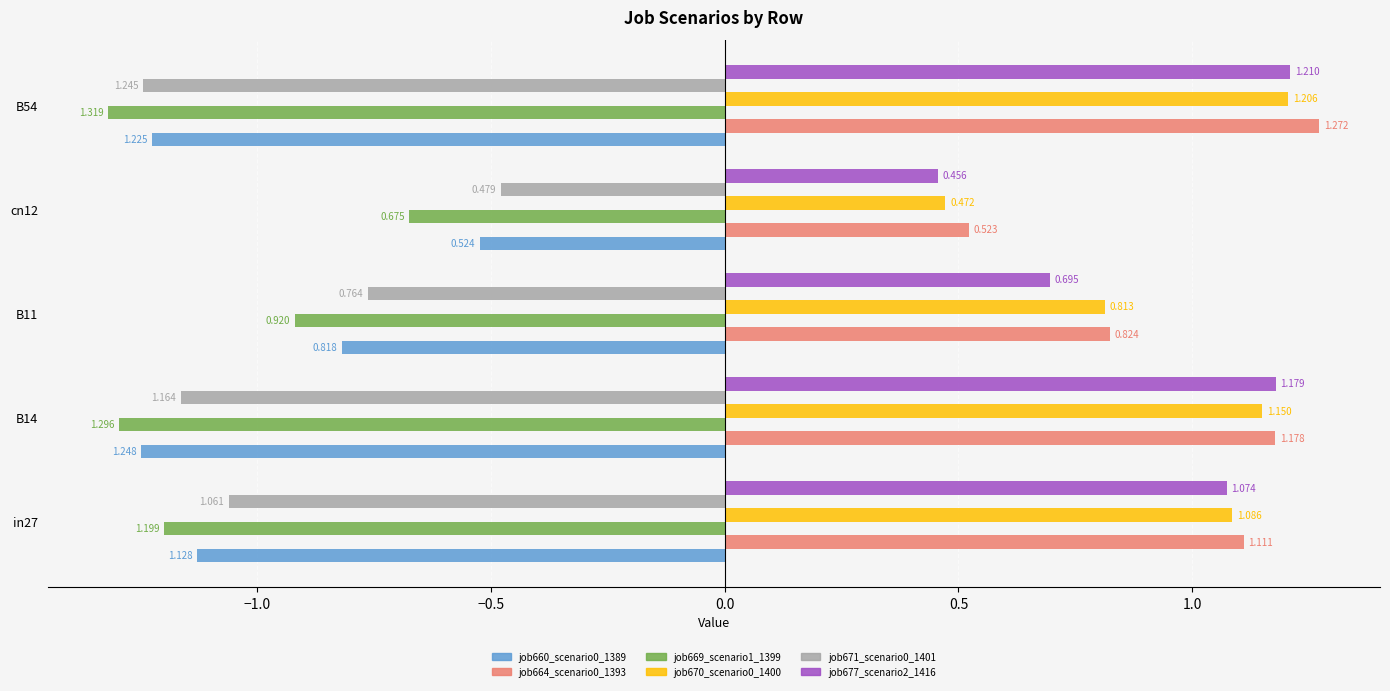

At which category is the sum across all series the highest?

B54